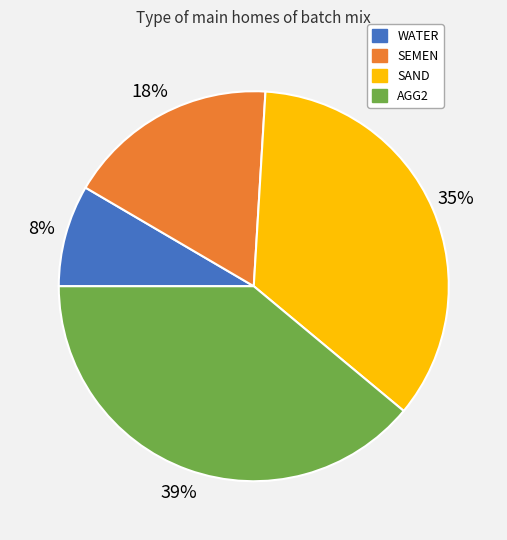

To the nearest percent, what is the combined percentage of SEMEN and SAND?

53%